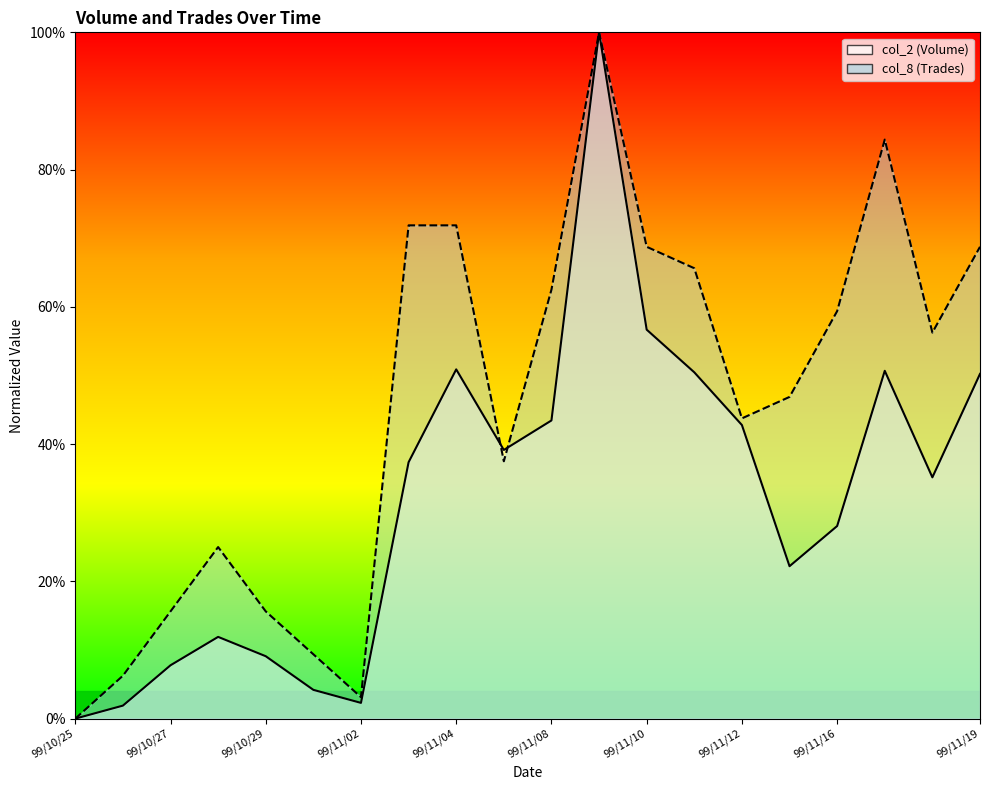

Between 99/11/12 and 99/10/25, which is larger?

99/11/12